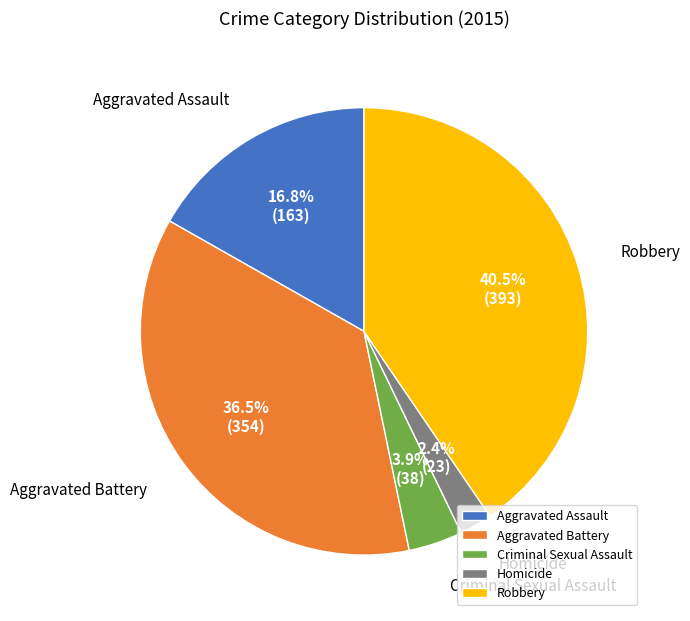

What portion of the pie excludes Homicide?

97.6%